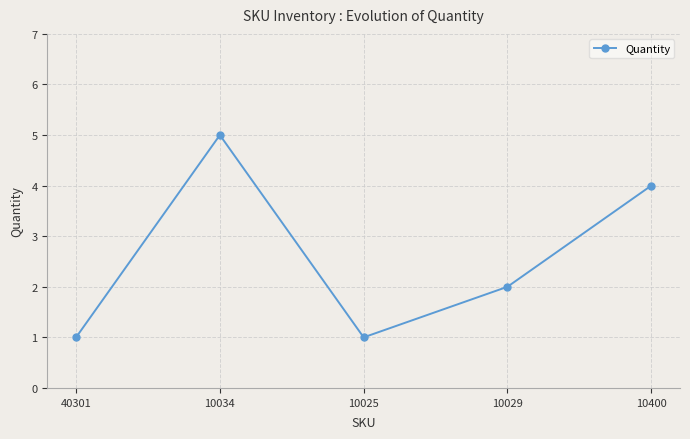

Does the chart have visible grid lines?

Yes